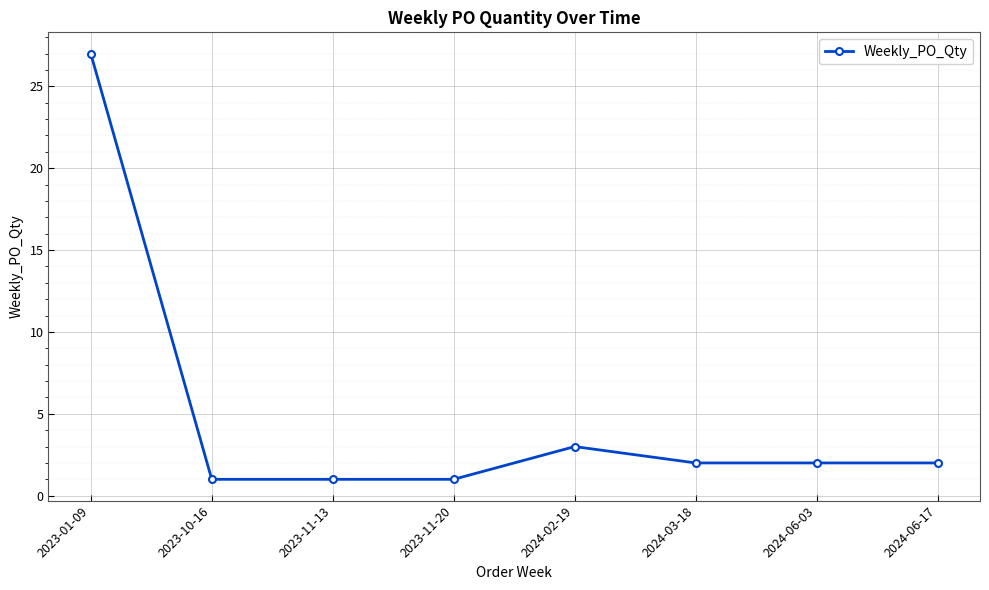

What is the sum of the values at 2024-06-03 and 2024-03-18?

4